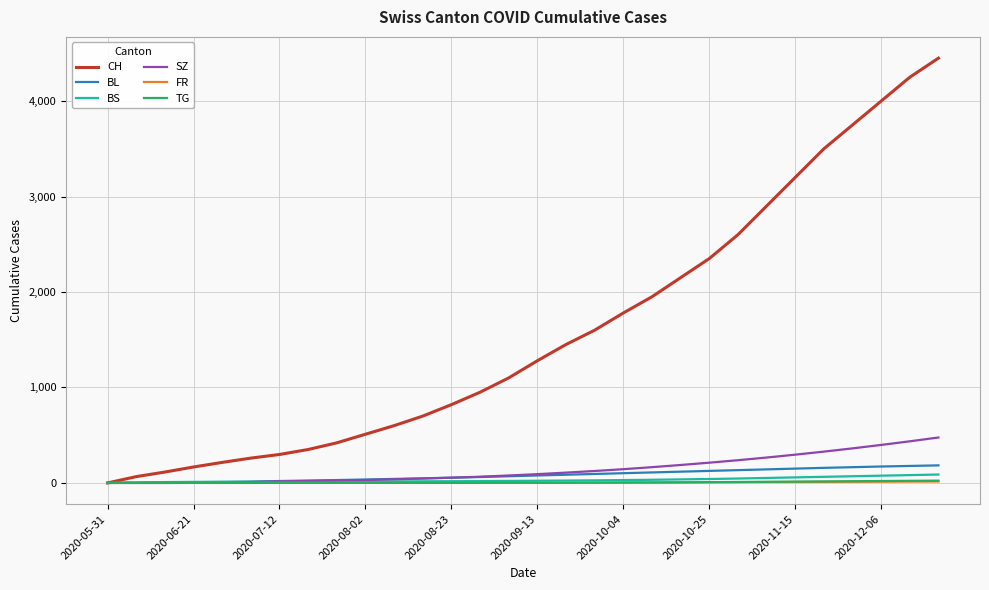

Which series has the largest total across all categories?

CH